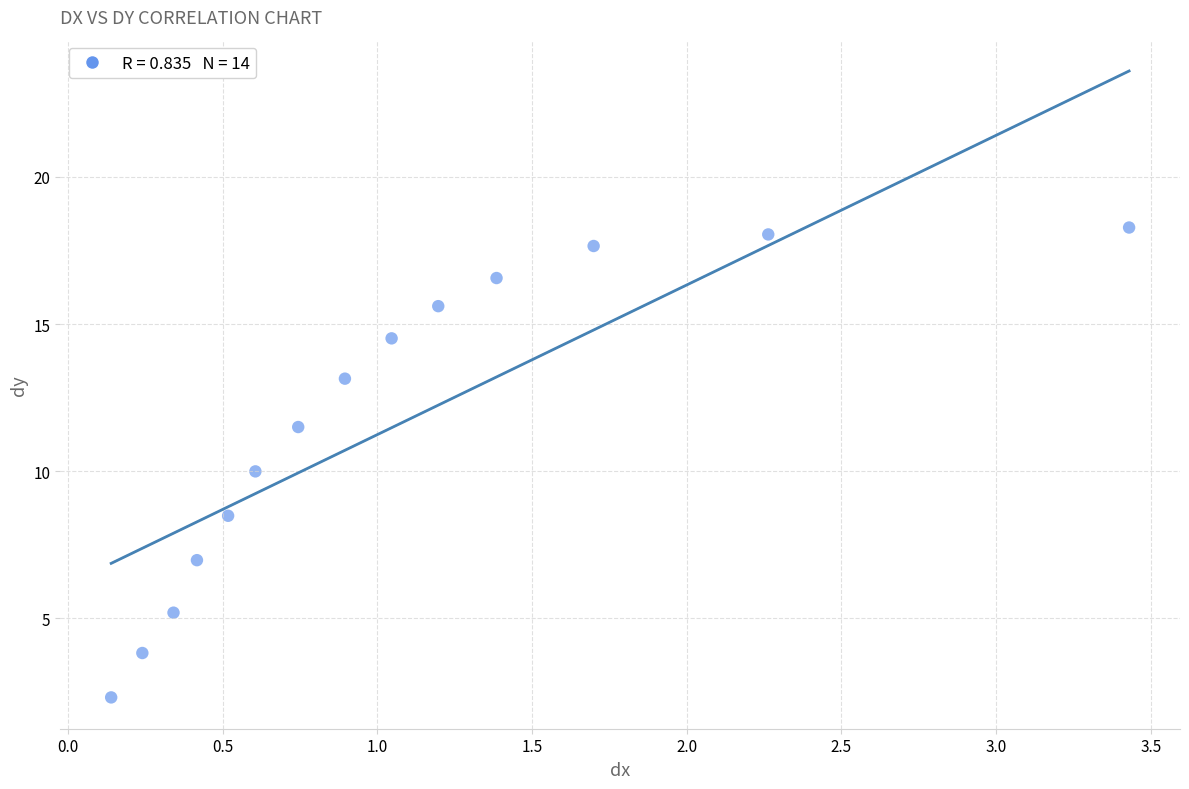

What is the range of X values (max minus min)?

3.3